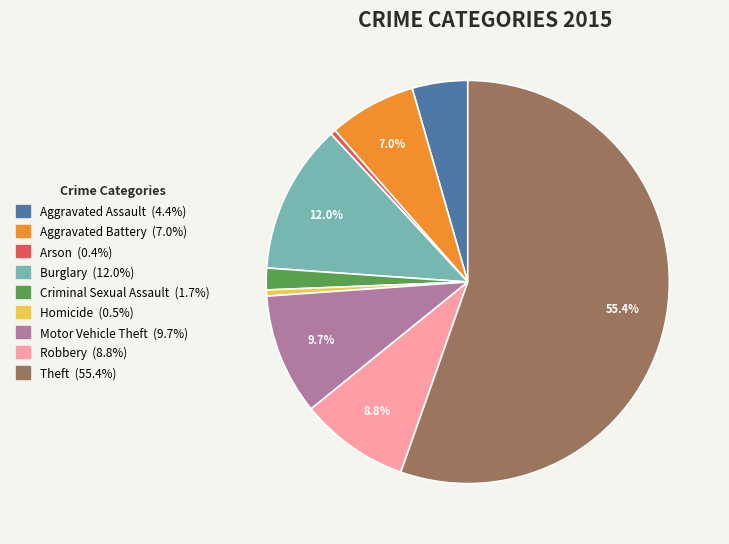

To the nearest percent, what portion does Robbery represent?

9%